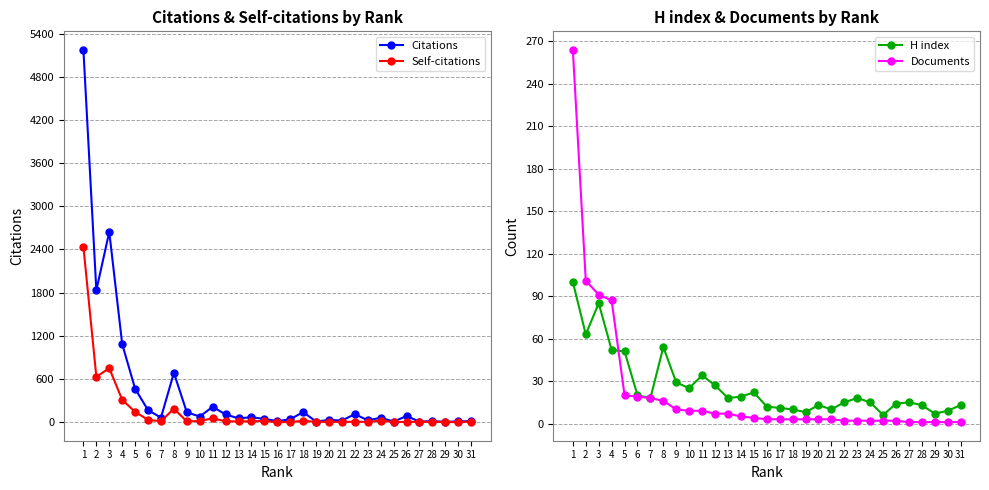

Which category has the lowest value across all series?

16